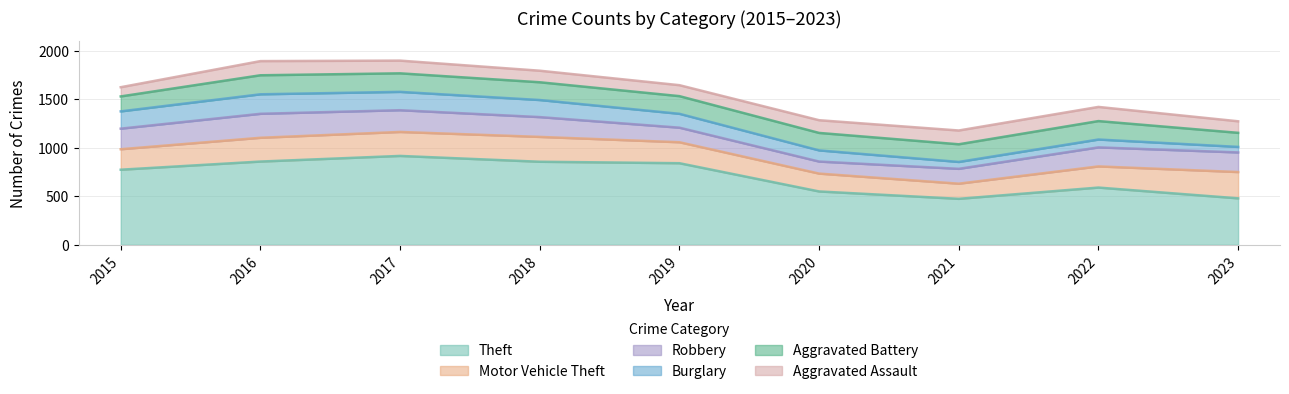

Which category has the lowest value in the Robbery series?

2020